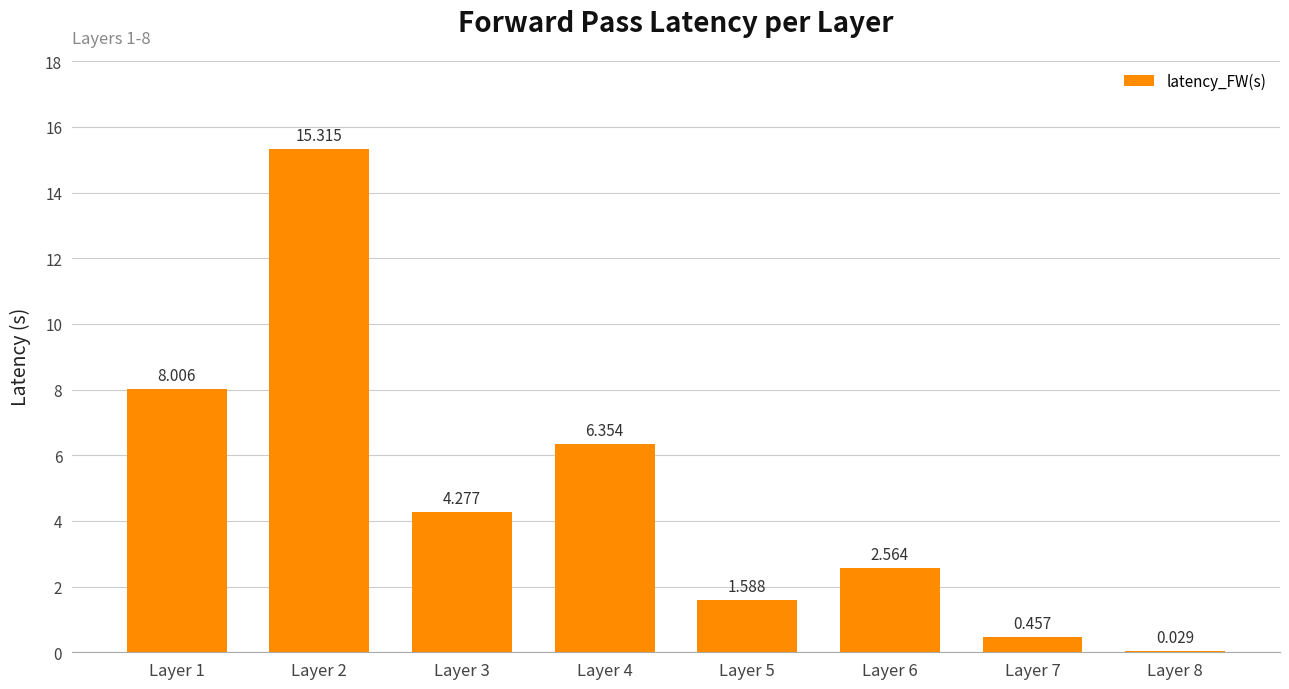

Are the bars horizontal?

No